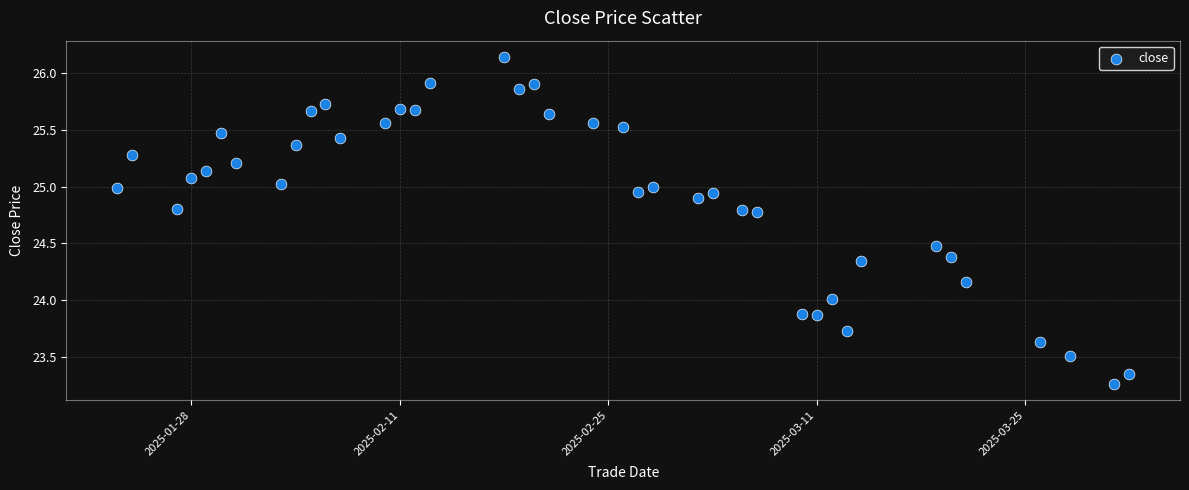

What is the range of X values (max minus min)?

68.0